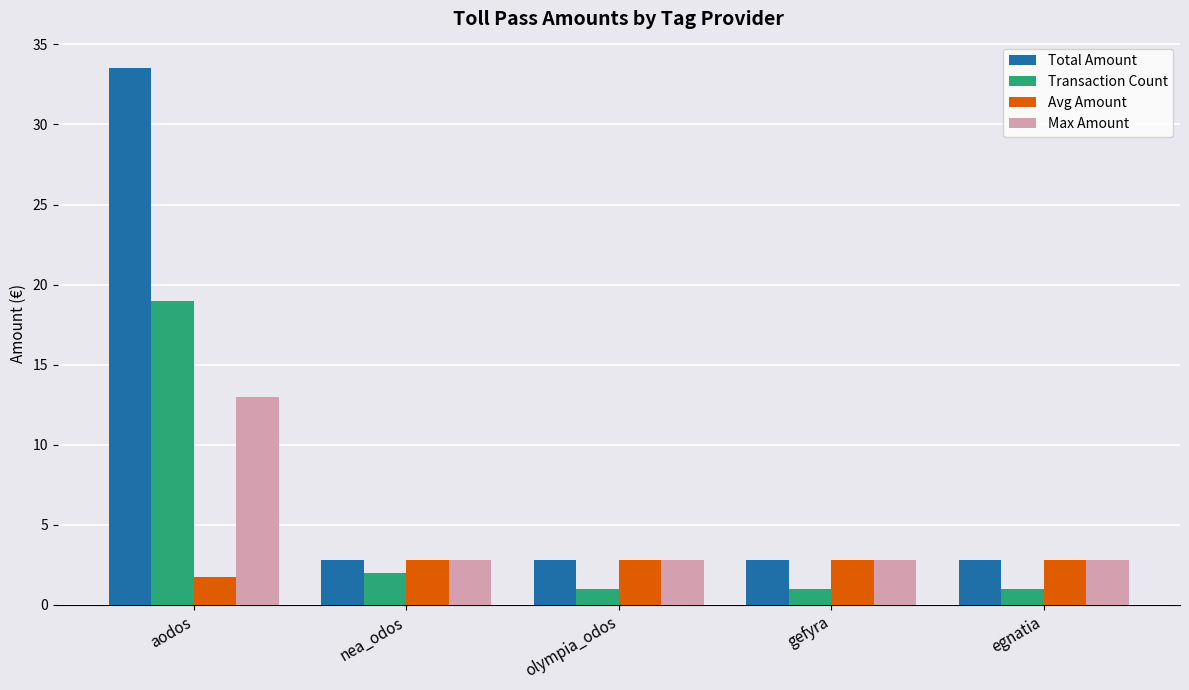

Reading right to left, extract all data points from this chart.

Total Amount: 2.8	2.8	2.8	2.8	33.5
Transaction Count: 1.0	1.0	1.0	2.0	19.0
Avg Amount: 2.8	2.8	2.8	2.8	1.8
Max Amount: 2.8	2.8	2.8	2.8	13.0